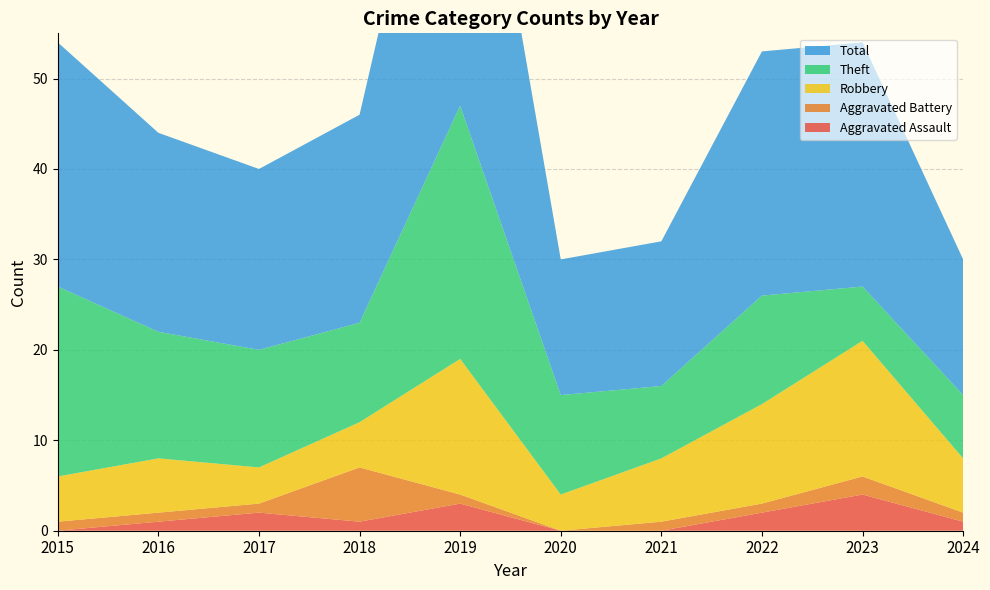

Reading left to right, transcribe all the data shown in this chart.

Aggravated Assault: 2015=0	2016=1	2017=2	2018=1	2019=3	2020=0	2021=0	2022=2	2023=4	2024=1
Aggravated Battery: 2015=1	2016=1	2017=1	2018=6	2019=1	2020=0	2021=1	2022=1	2023=2	2024=1
Robbery: 2015=5	2016=6	2017=4	2018=5	2019=15	2020=4	2021=7	2022=11	2023=15	2024=6
Theft: 2015=21	2016=14	2017=13	2018=11	2019=28	2020=11	2021=8	2022=12	2023=6	2024=7
Total: 2015=27	2016=22	2017=20	2018=23	2019=47	2020=15	2021=16	2022=27	2023=27	2024=15